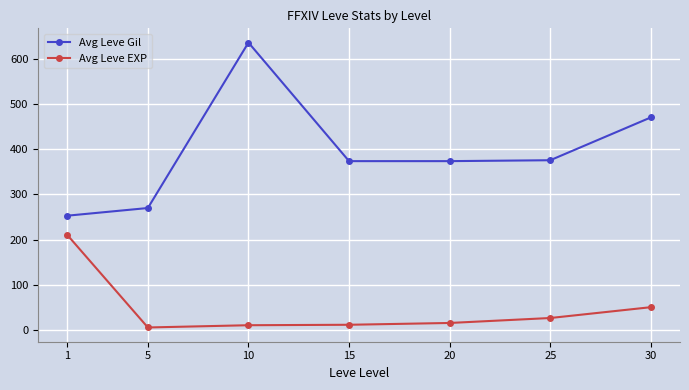

How many lines are shown in the chart?

2